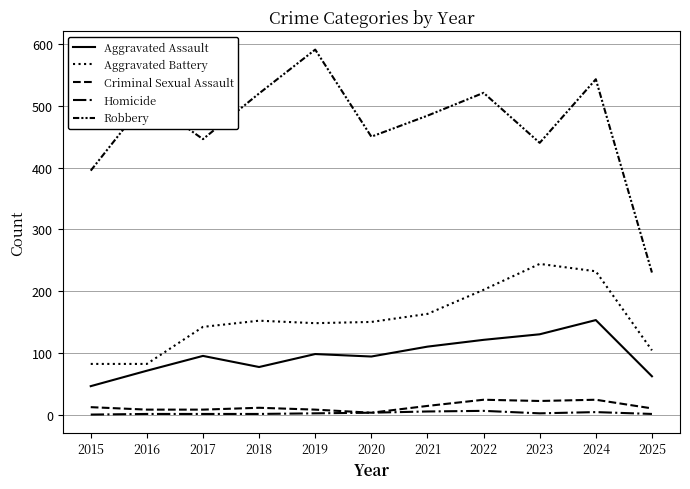

Is it true that Homicide equals 2 at 2015?

False